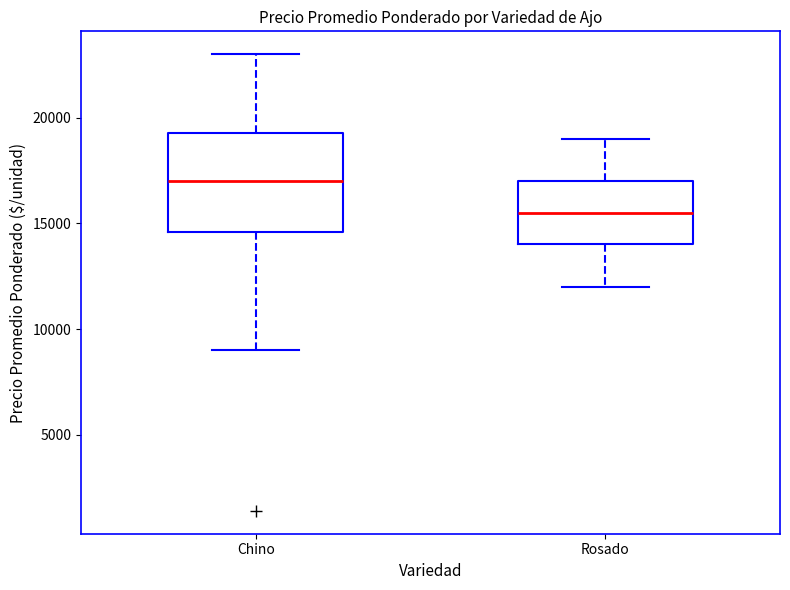

Reading left to right, read every box against the y-axis: the position of its median line, the range the box covers, and the ends of its whiskers. The values are not printed on the chart, so give them approximately, as read against the axis.

Chino: median 17000, box 14500 to 19500, whiskers 9000 to 23000
Rosado: median 15500, box 14000 to 17000, whiskers 12000 to 19000